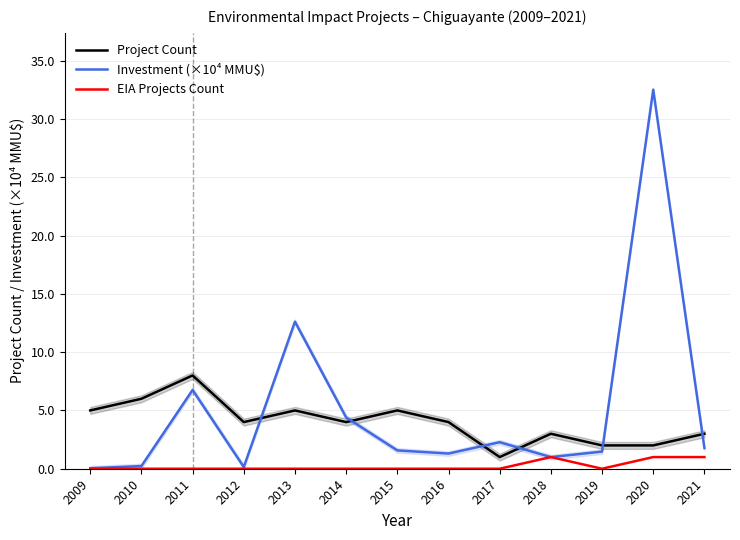

What is the spread (max minus min) of values at 2015?

5.0